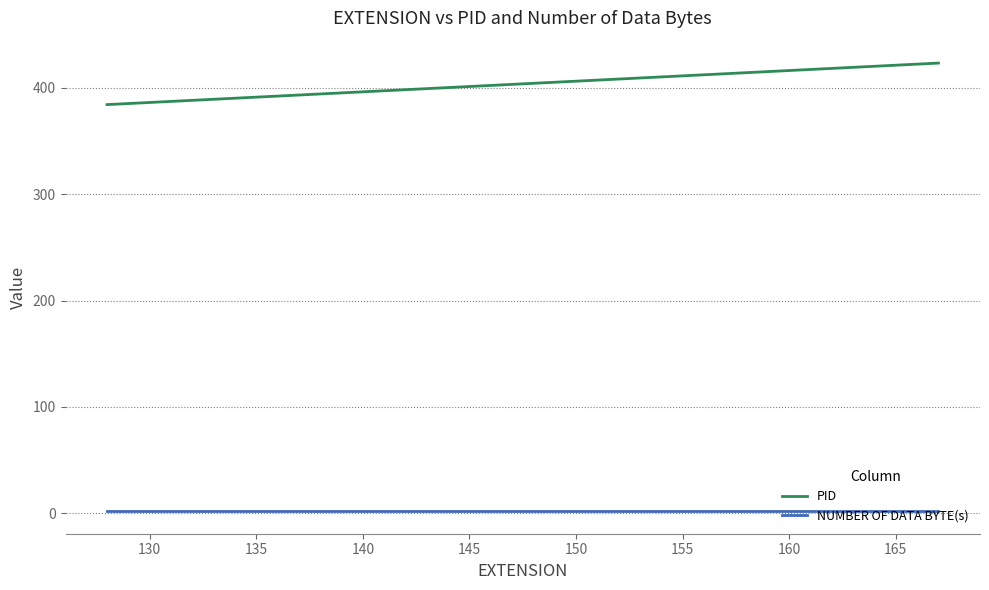

What is the greatest value displayed?

423